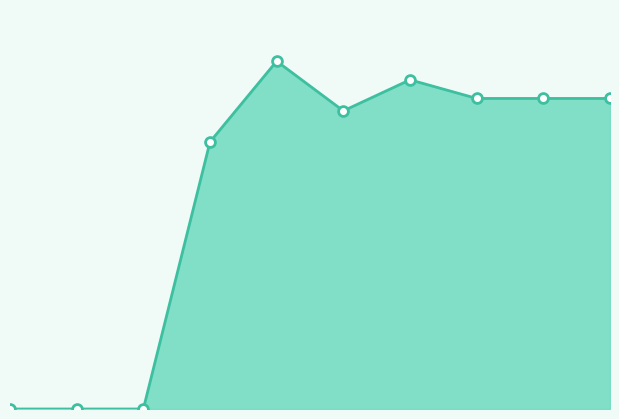

Approximately how many times larger is the value at 6 compared to 4?

0.9